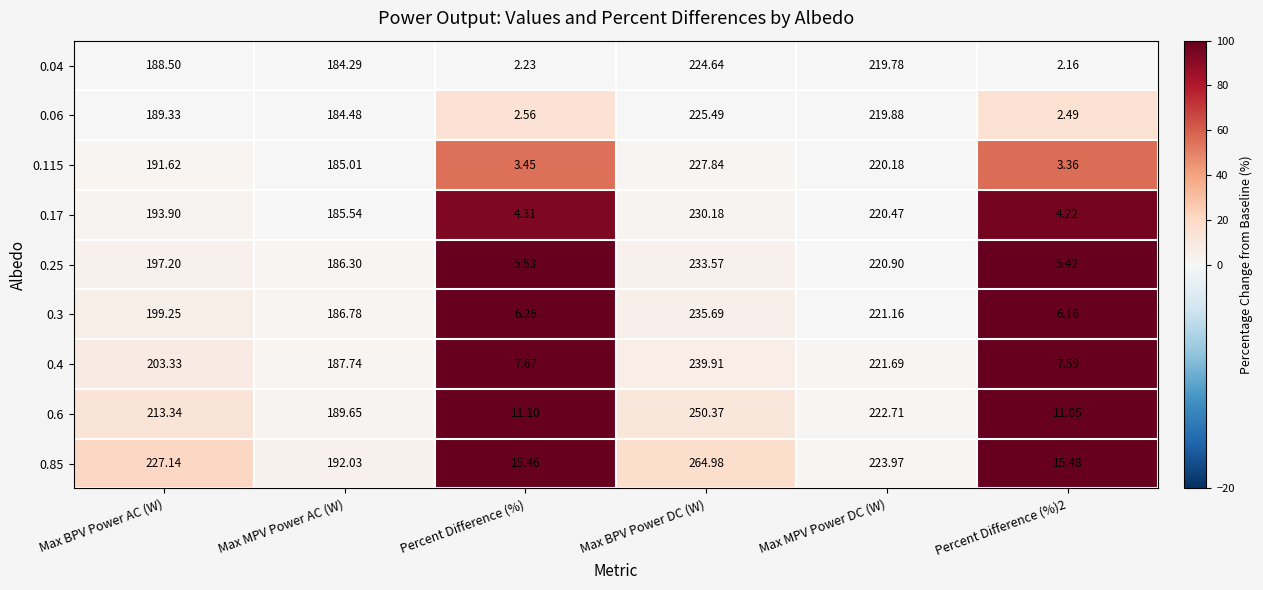

Which series has the largest total across all categories?

0.85